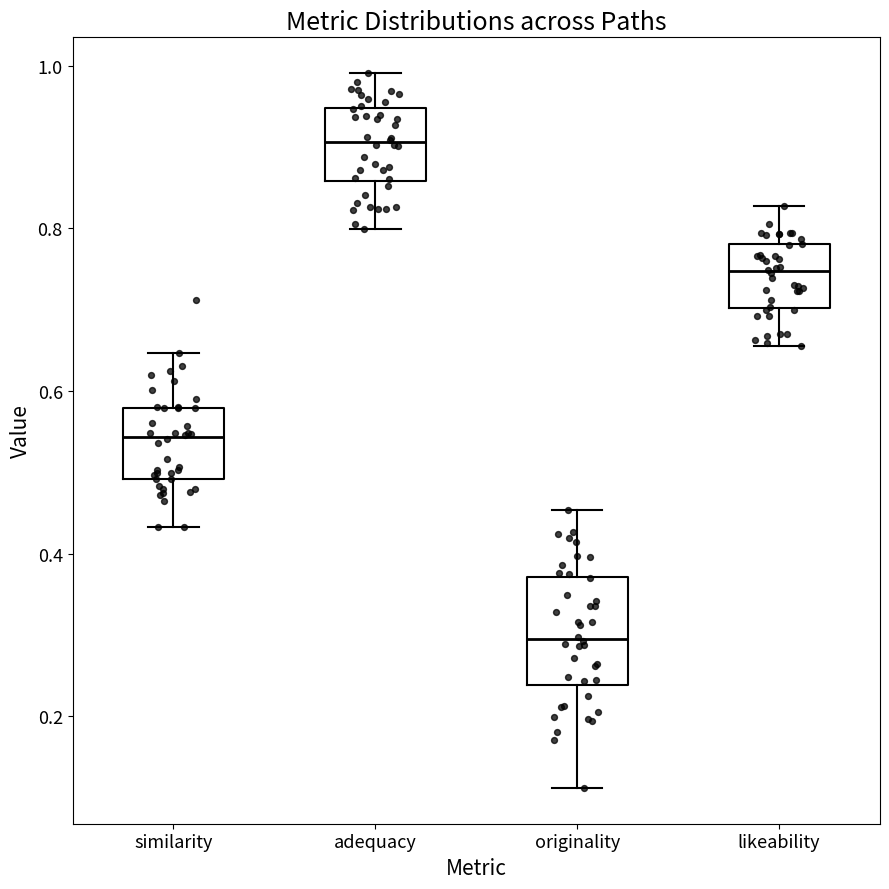

Where is the upper edge of the box for similarity on the y-axis? The values are not printed on the chart, so give them approximately, as read against the axis.

0.58